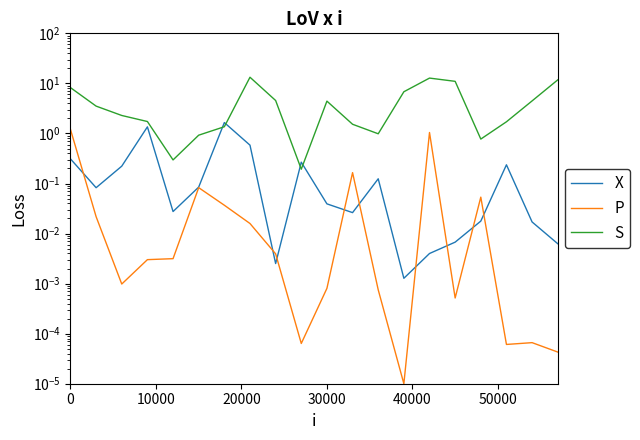

True or false: P and S cross at least once.

False